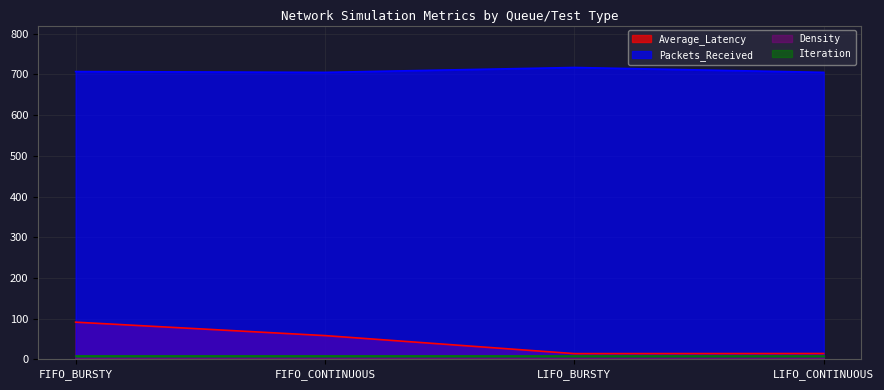

At how many categories does at least one series exceed 111?

4